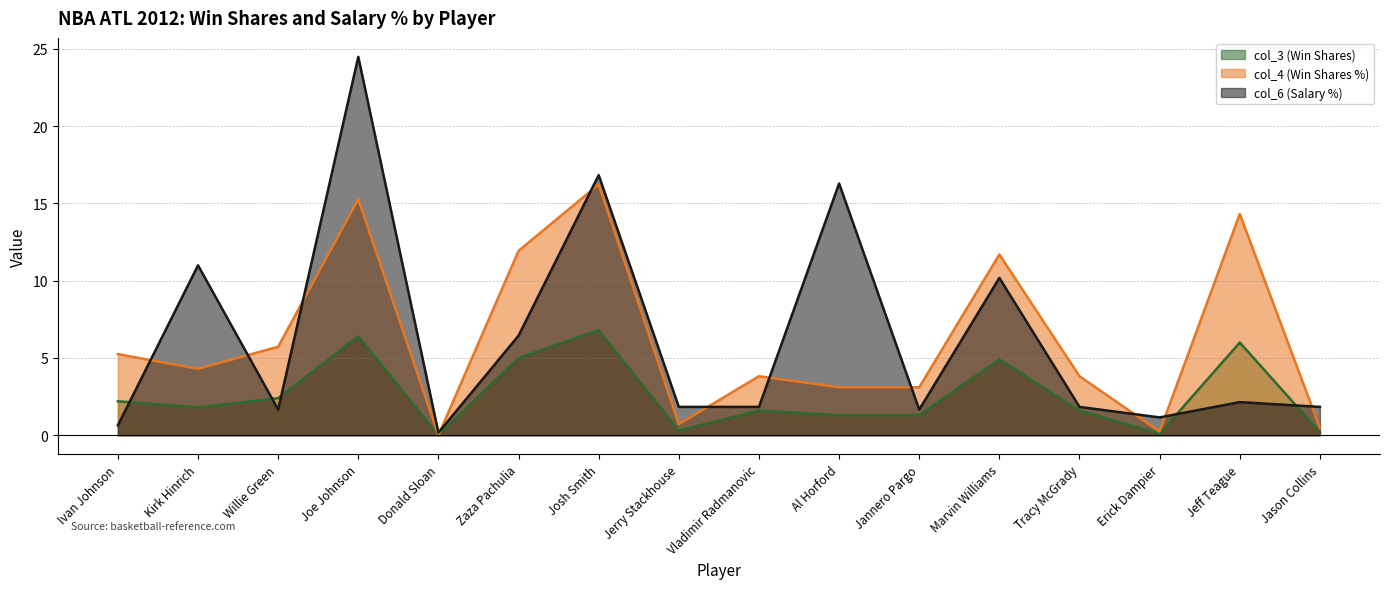

The col_6 (Salary %) series shows 2.1 at Jeff Teague. True or false?

True